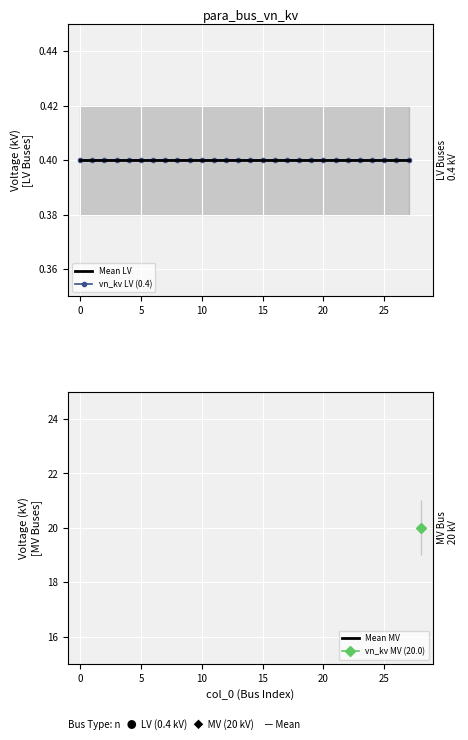

How many categories are shown in the chart?

29